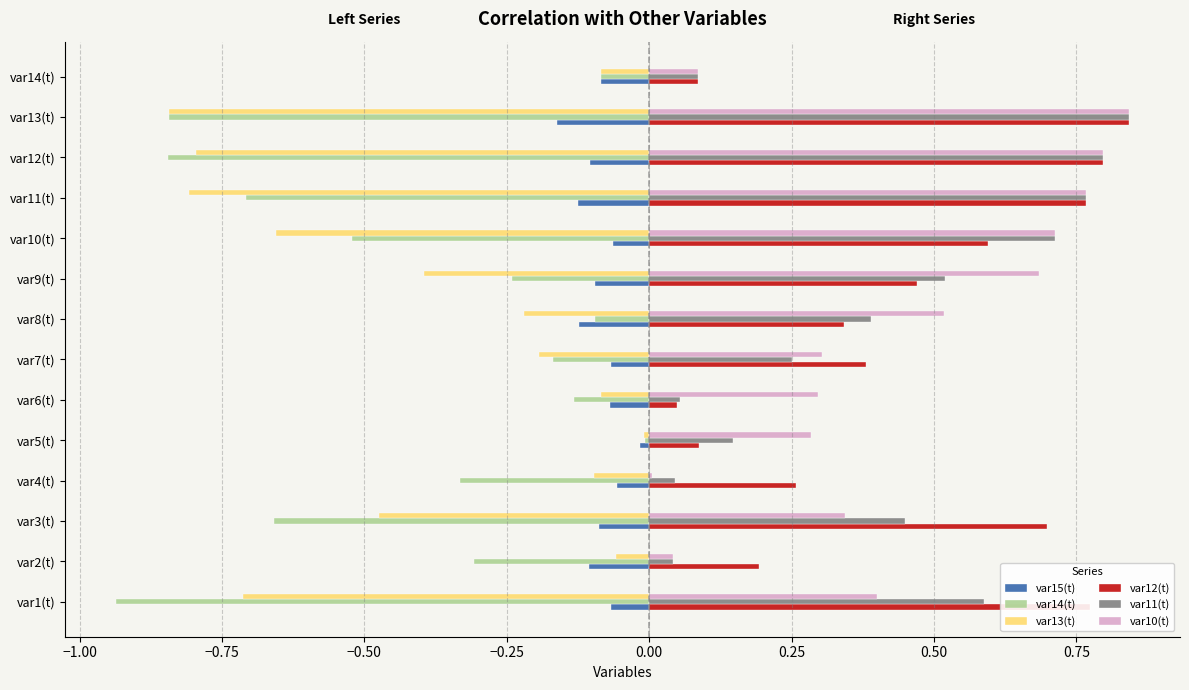

At which label does var14(t) reach its peak?

var5(t)